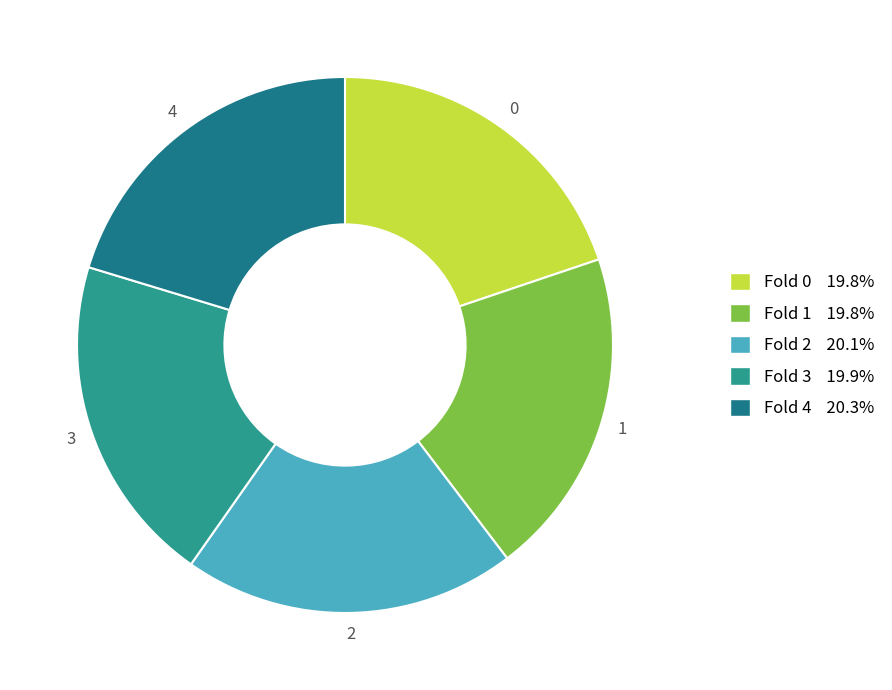

What portion of the pie excludes Fold 2?

79.9%